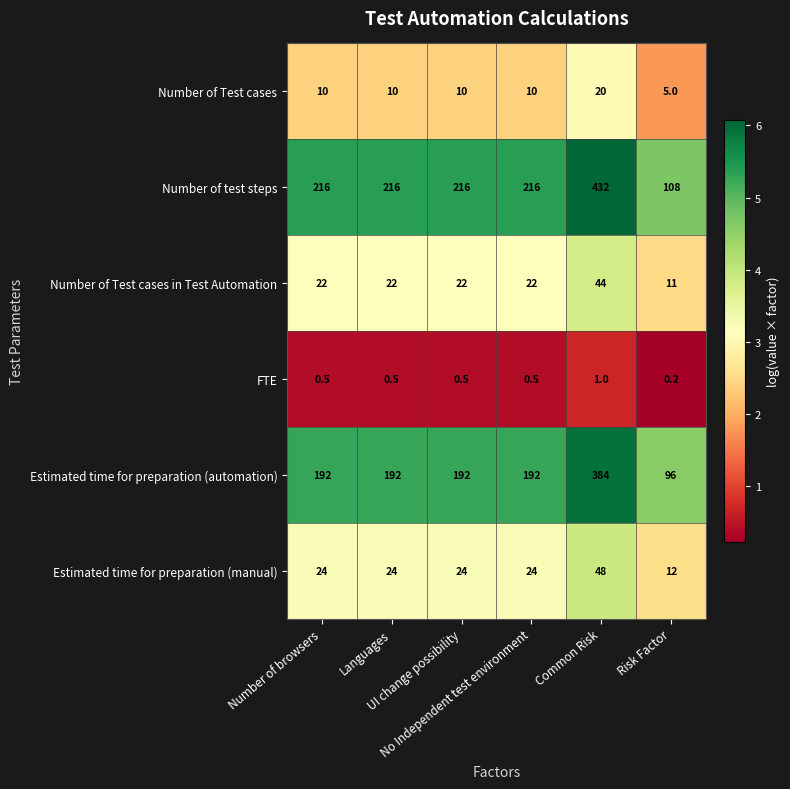

What is the minimum value for Number of Test cases?

5.0